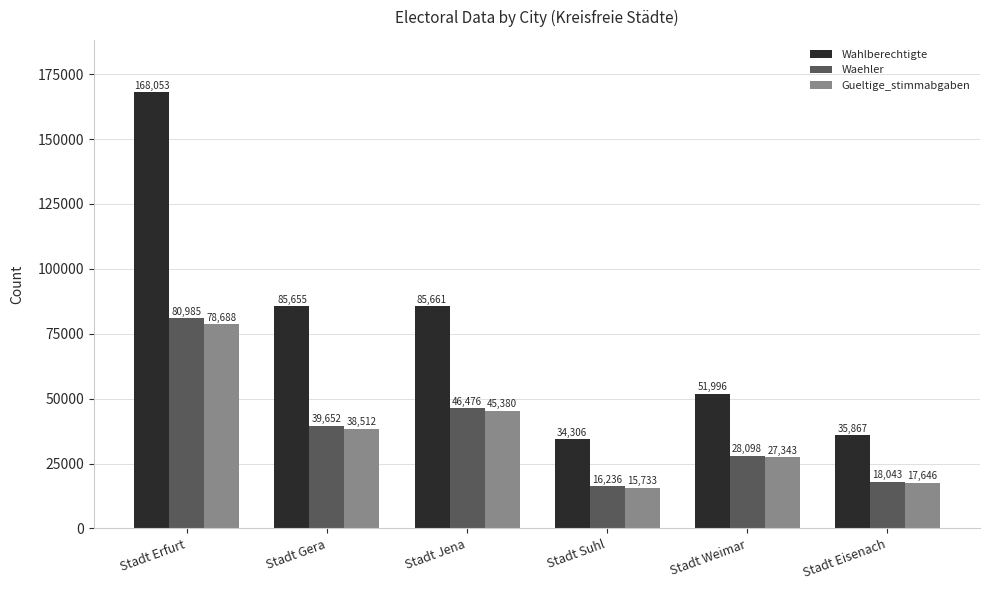

Is it true that Waehler equals 4467 at Stadt Suhl?

False